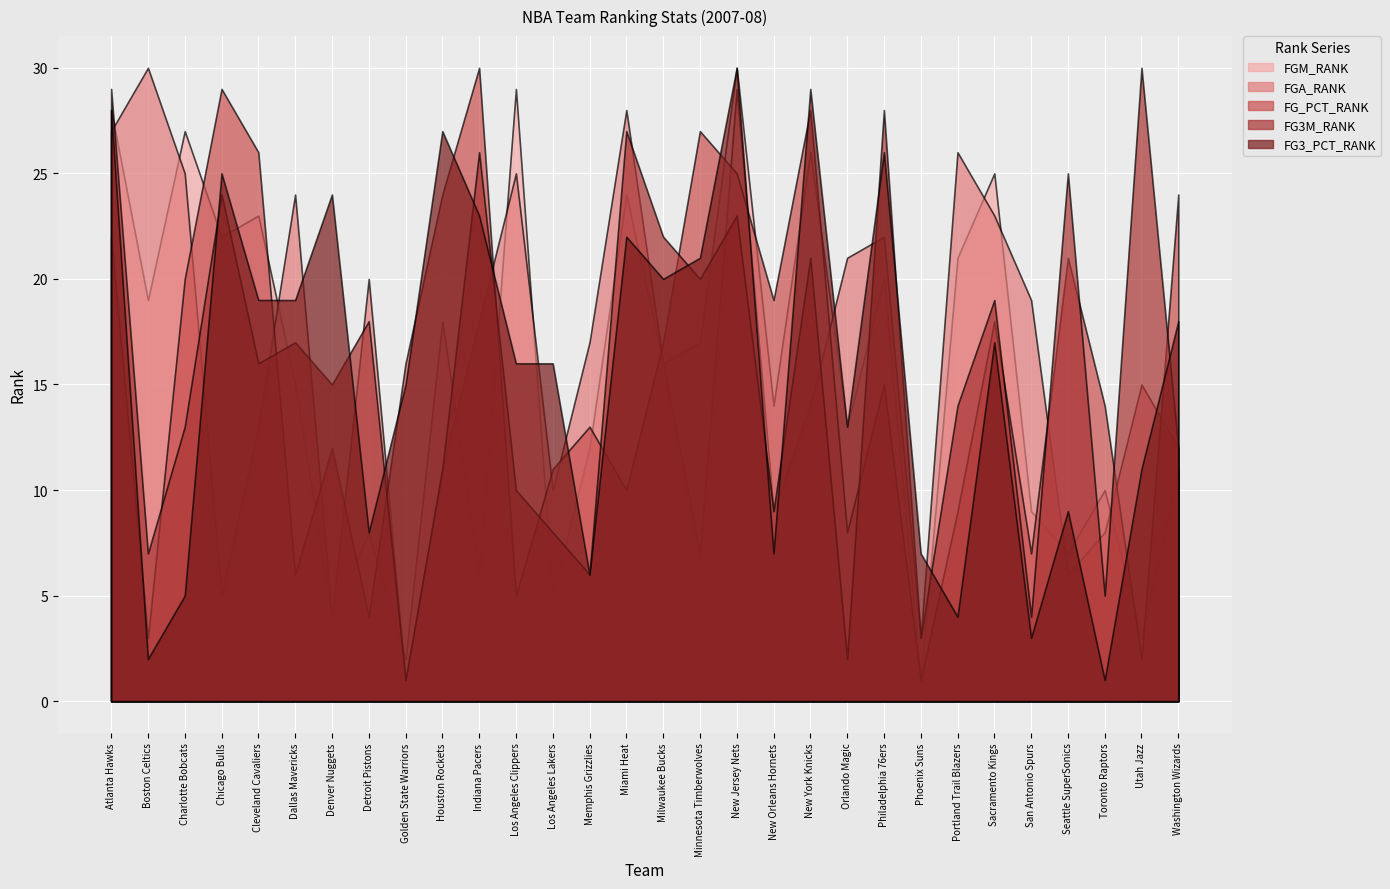

What is the label of the 23rd point from the left?

Phoenix Suns